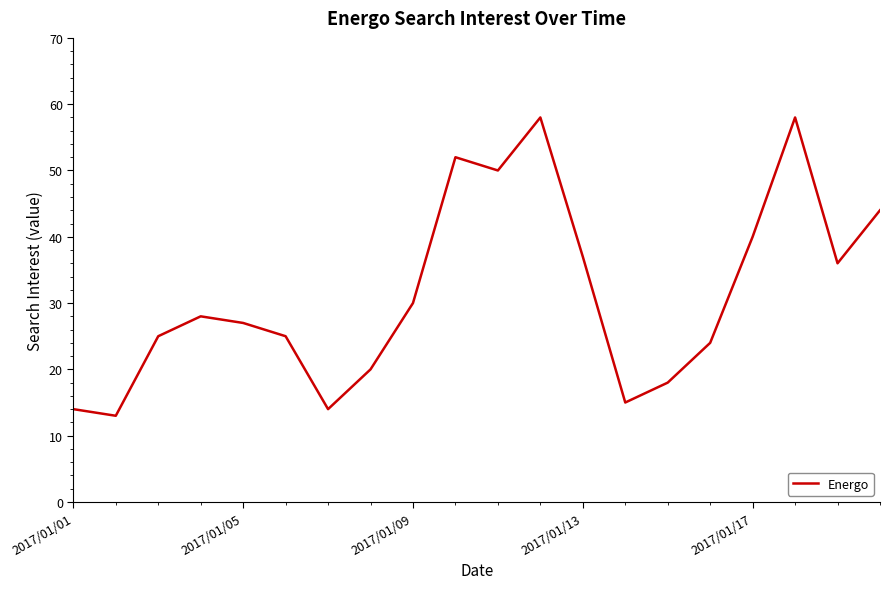

What is the sum of all values?

628